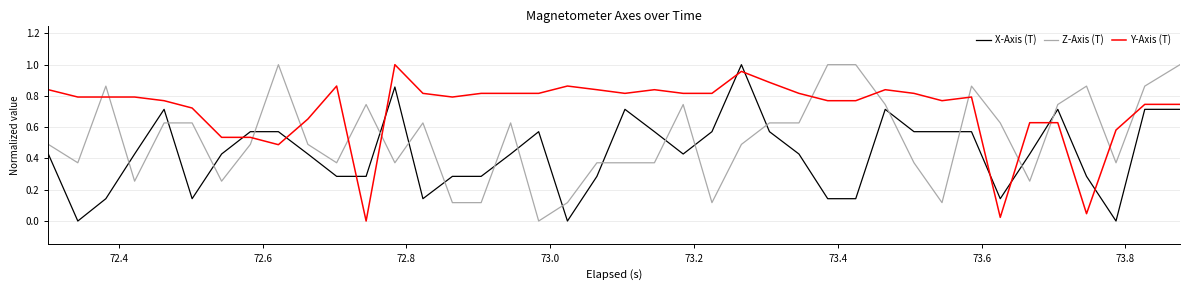

How many intersections are there between Y-Axis (T) and Z-Axis (T)?

13